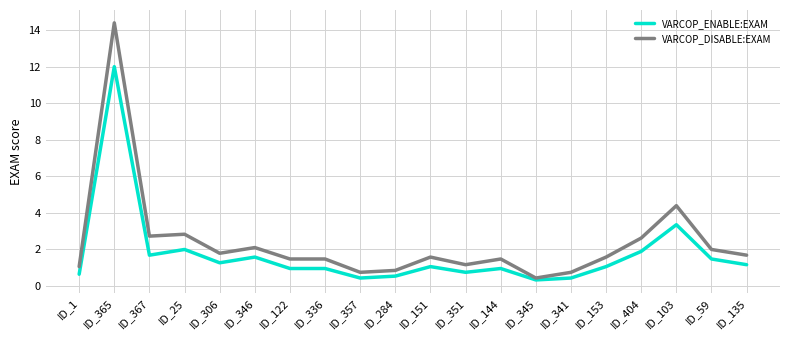

At which category is the sum across all series the highest?

ID_365